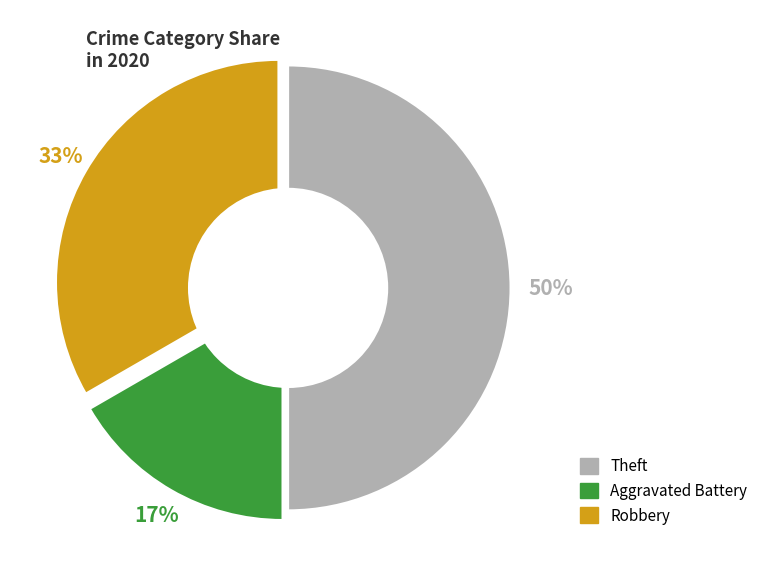

Approximately how many times larger is the value at Theft compared to Robbery?

1.5